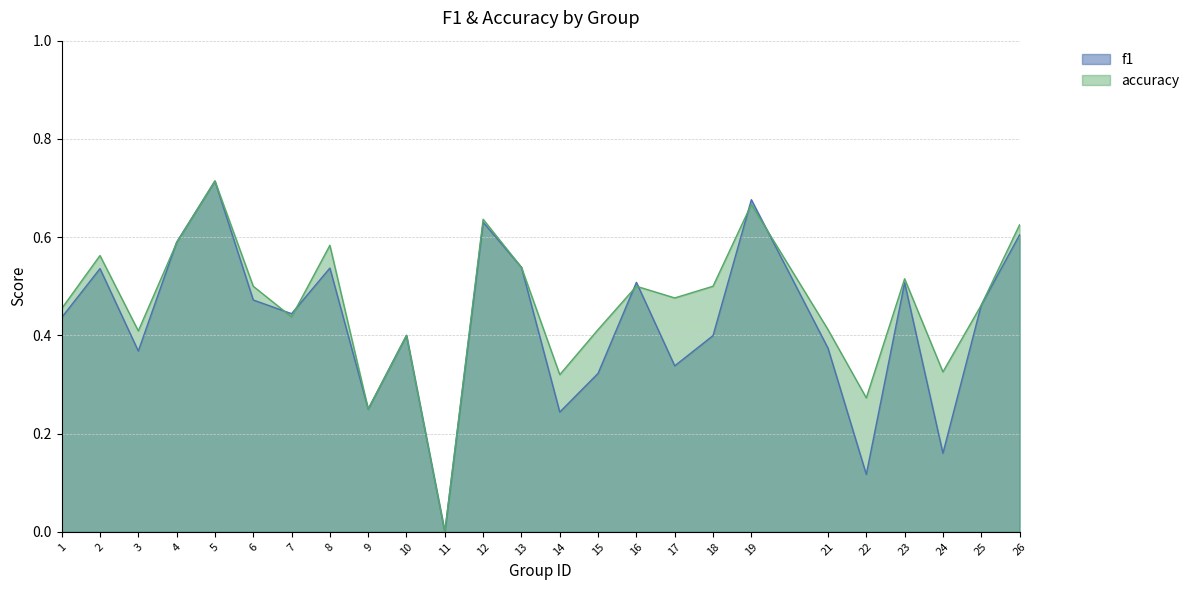

The value of accuracy at 5 is 0.7. True or false?

True